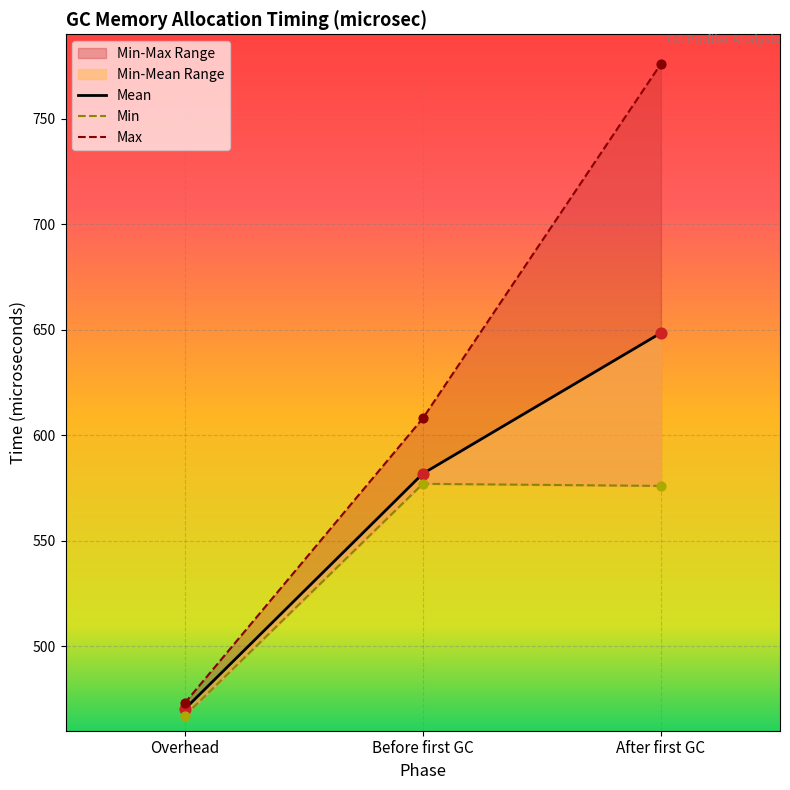

At which category is the sum across all series the highest?

After first GC